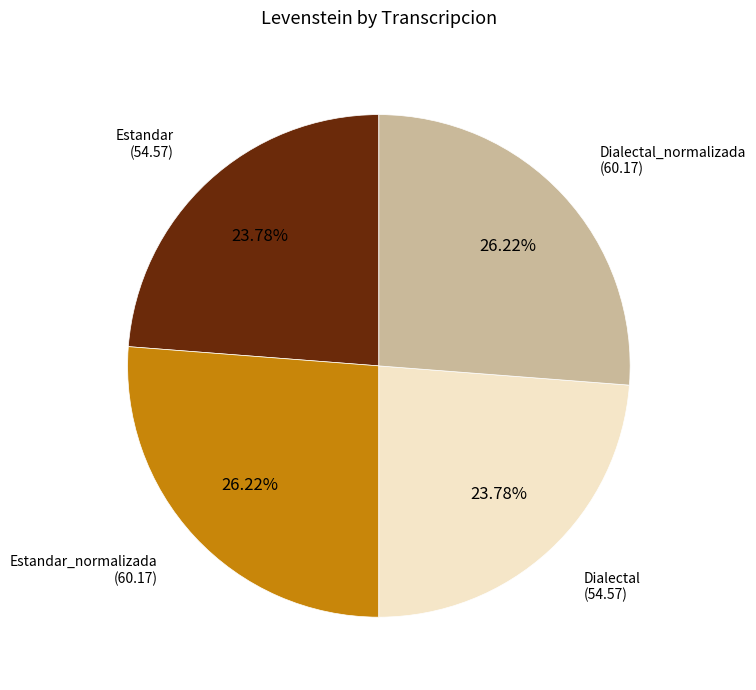

Is there a majority slice in this chart?

No